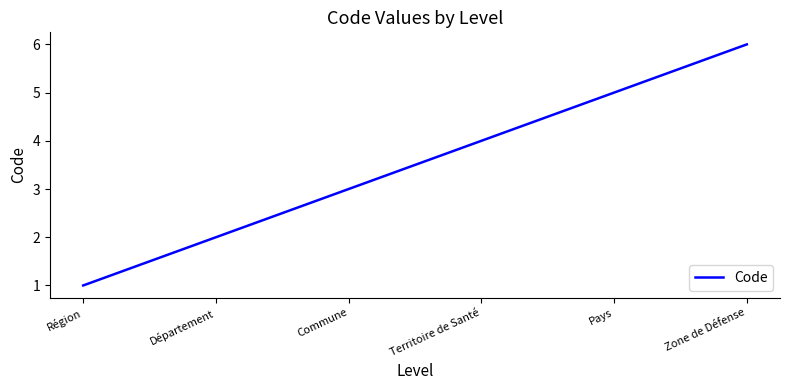

List the labels in order of value, smallest first.

Région, Département, Commune, Territoire de Santé, Pays, Zone de Défense